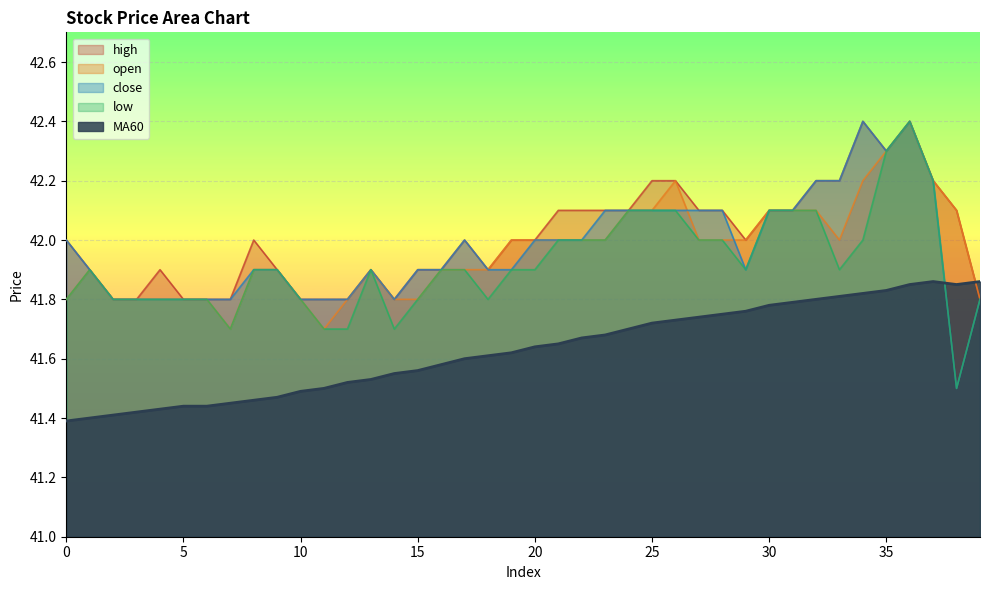

How many lines are shown in the chart?

5